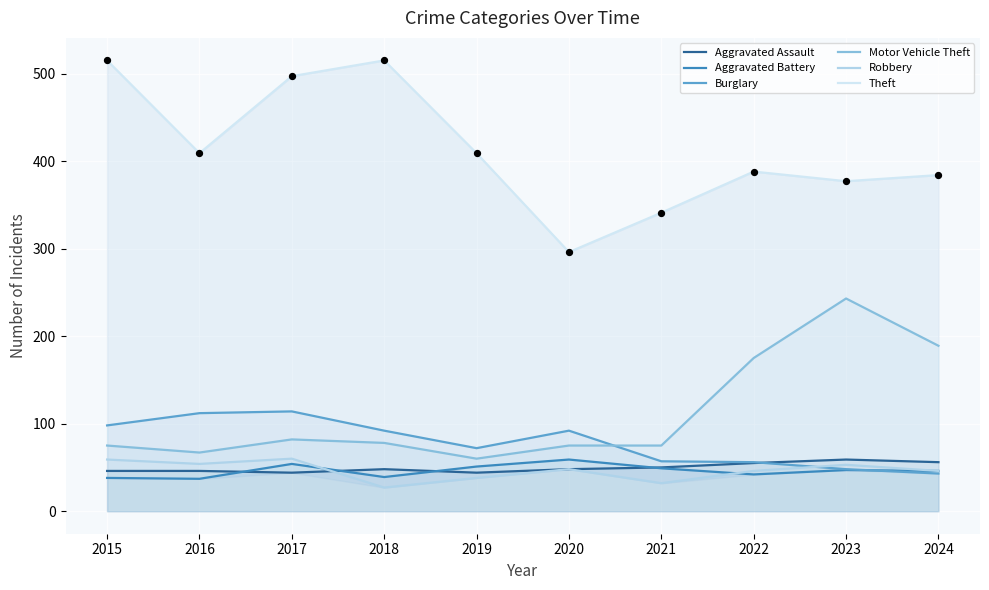

Which series has the largest Y range (max minus min)?

Theft